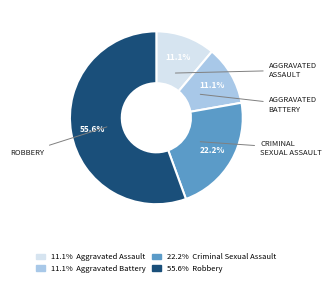

How many slices are in this pie chart?

4